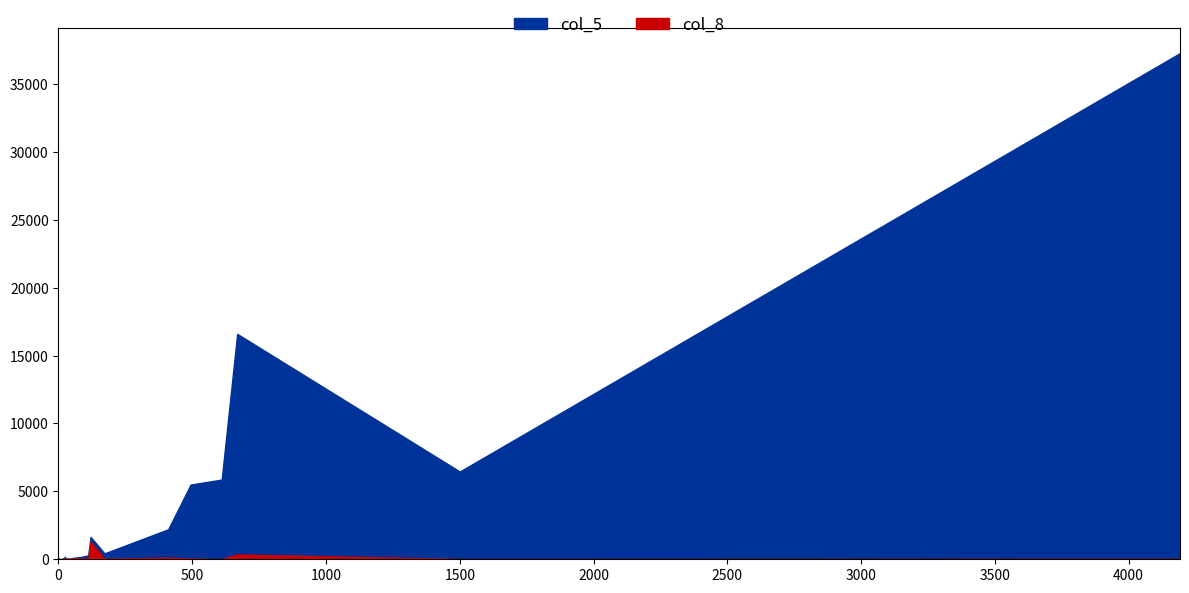

Which category has the lowest value across all series?

3